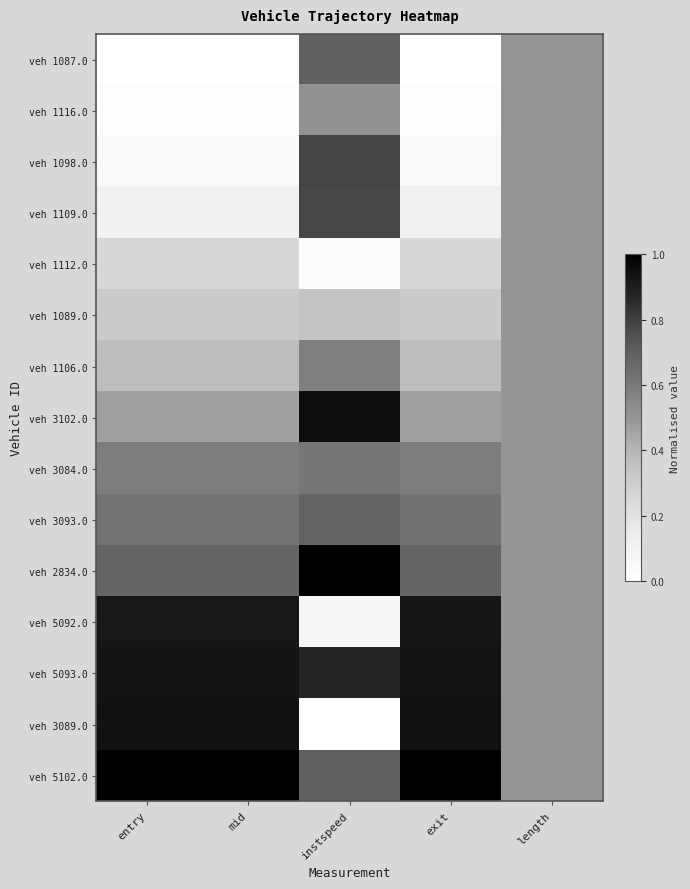

Between instspeed and length, which series saw the biggest shift?

veh 2834.0